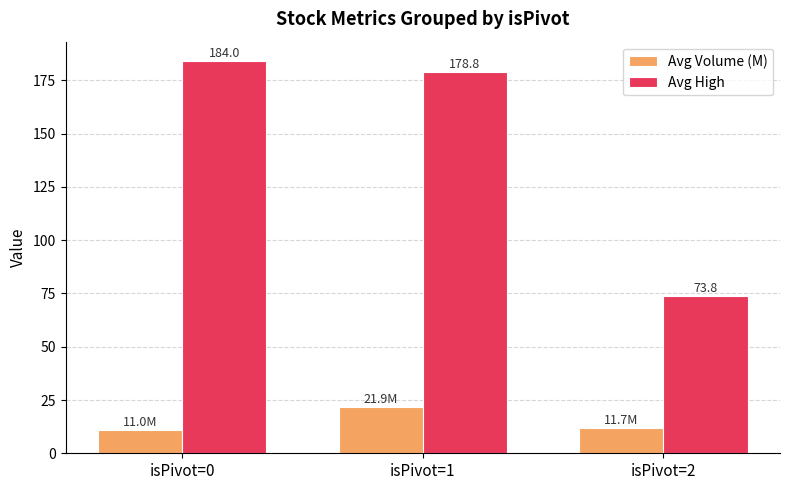

At which category does the chart reach its peak across all series?

isPivot=0